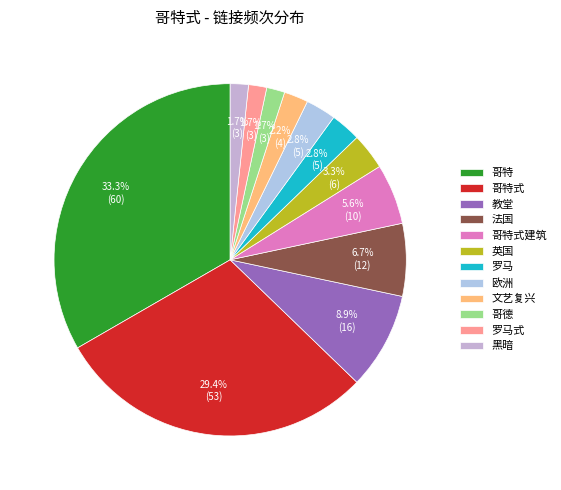

How many segments does this pie chart have?

12